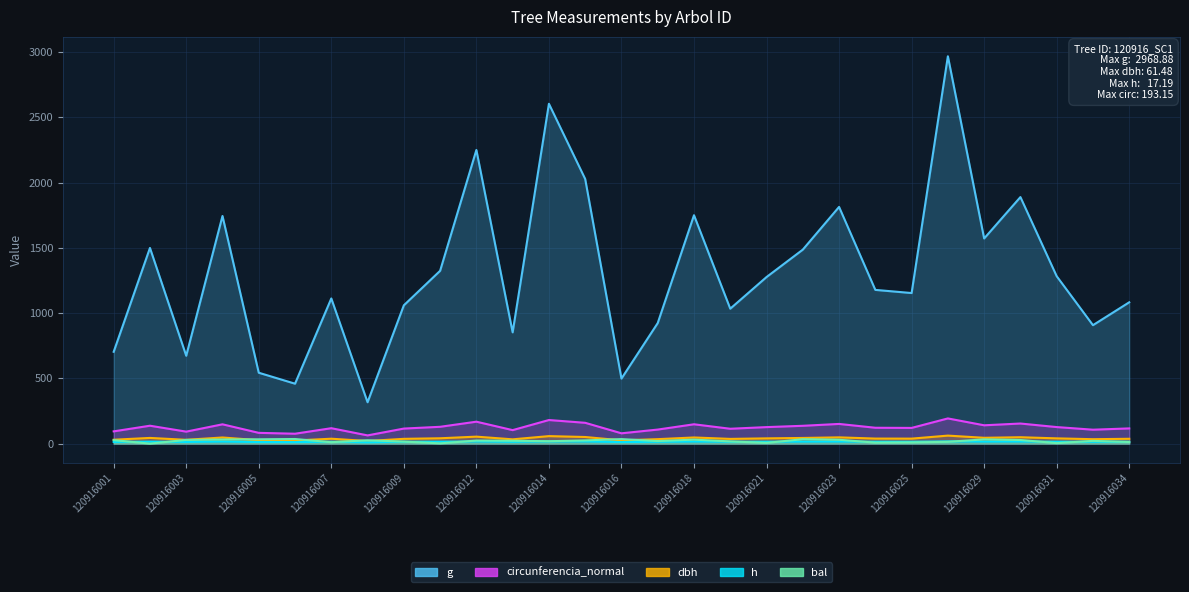

How many series are shown in this chart?

5